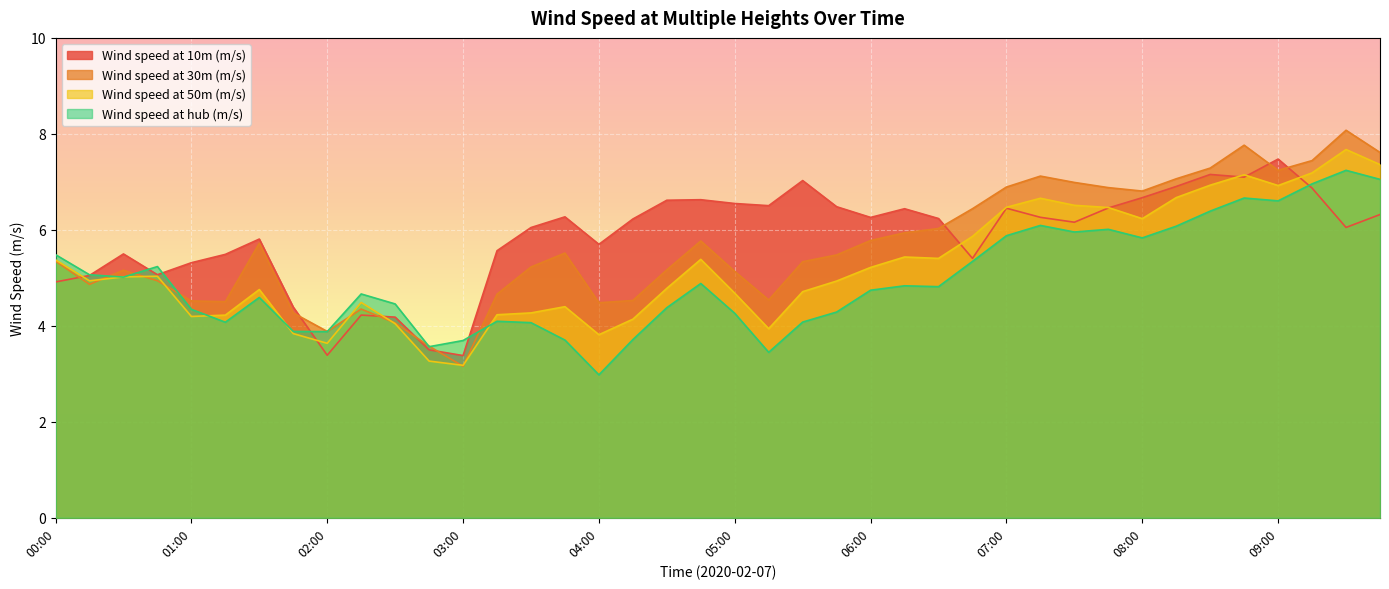

The value of Wind speed at hub (m/s) at 06:45 is 8.1. True or false?

False